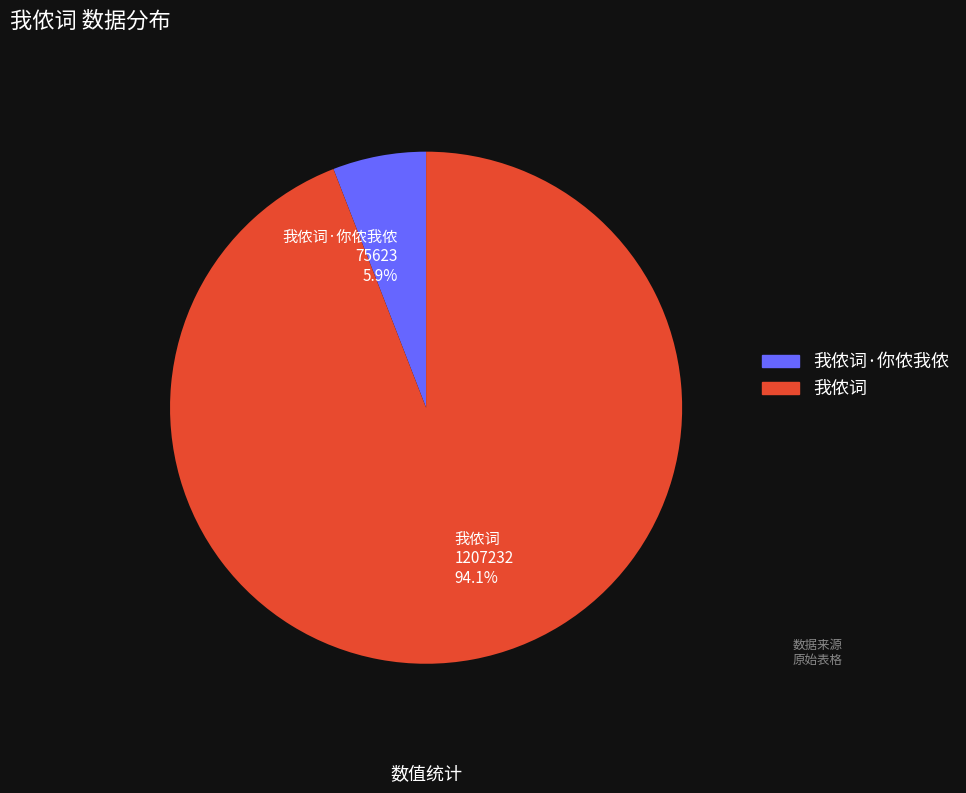

To the nearest percent, what is the combined percentage of 我侬词 and 我侬词·你侬我侬?

100%